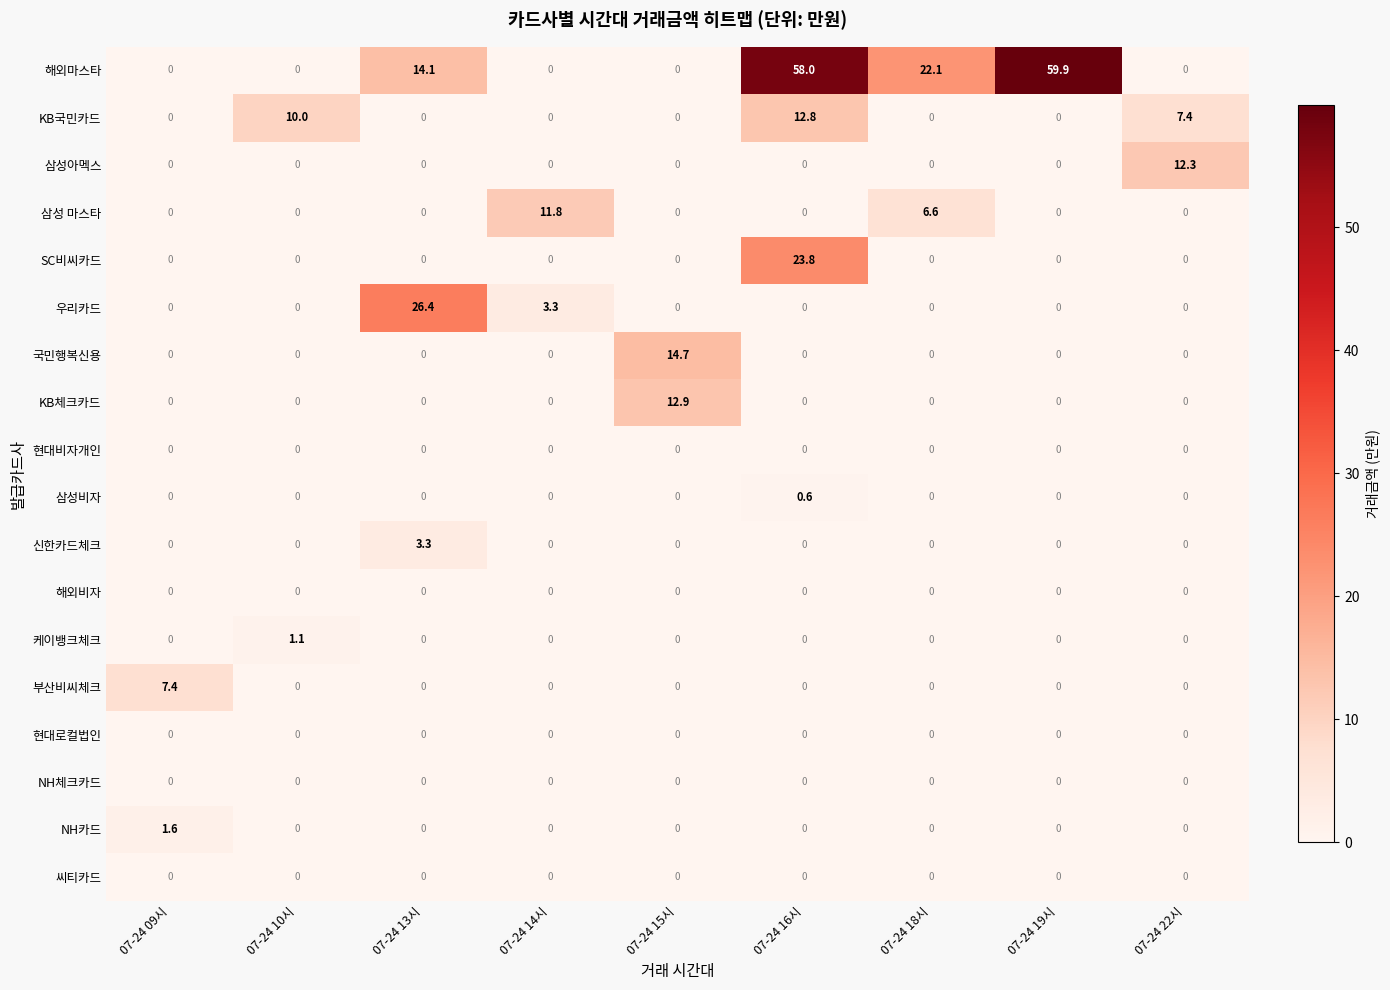

At how many categories does at least one series exceed 37?

2